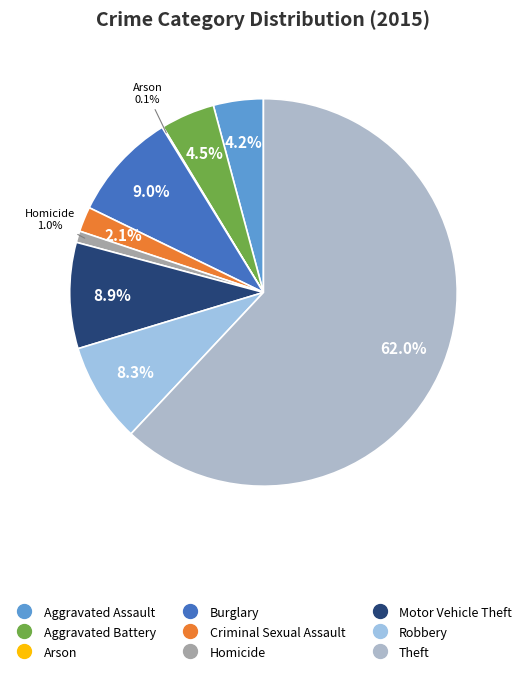

To the nearest percent, what is the combined percentage of Criminal Sexual Assault and Aggravated Battery?

7%